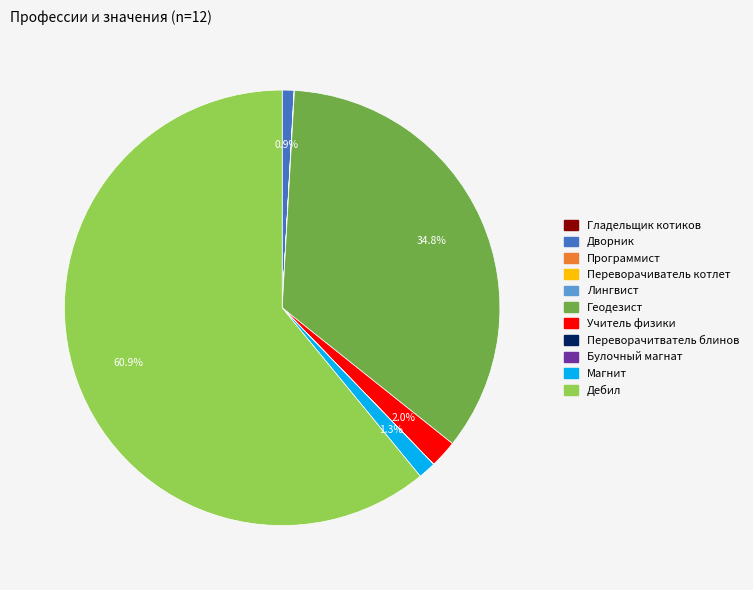

Is there a majority slice in this chart?

Yes